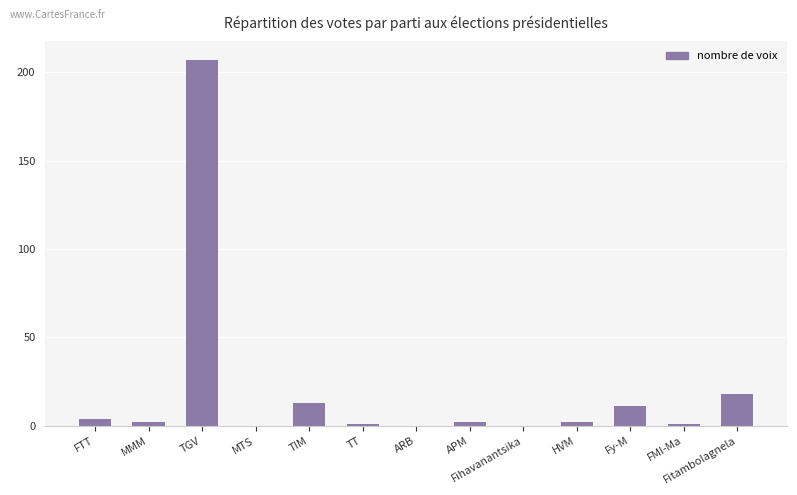

Which has a higher value, Fy-M or MTS?

Fy-M